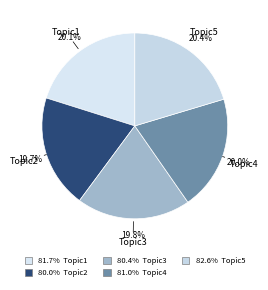

How many segments does this pie chart have?

5